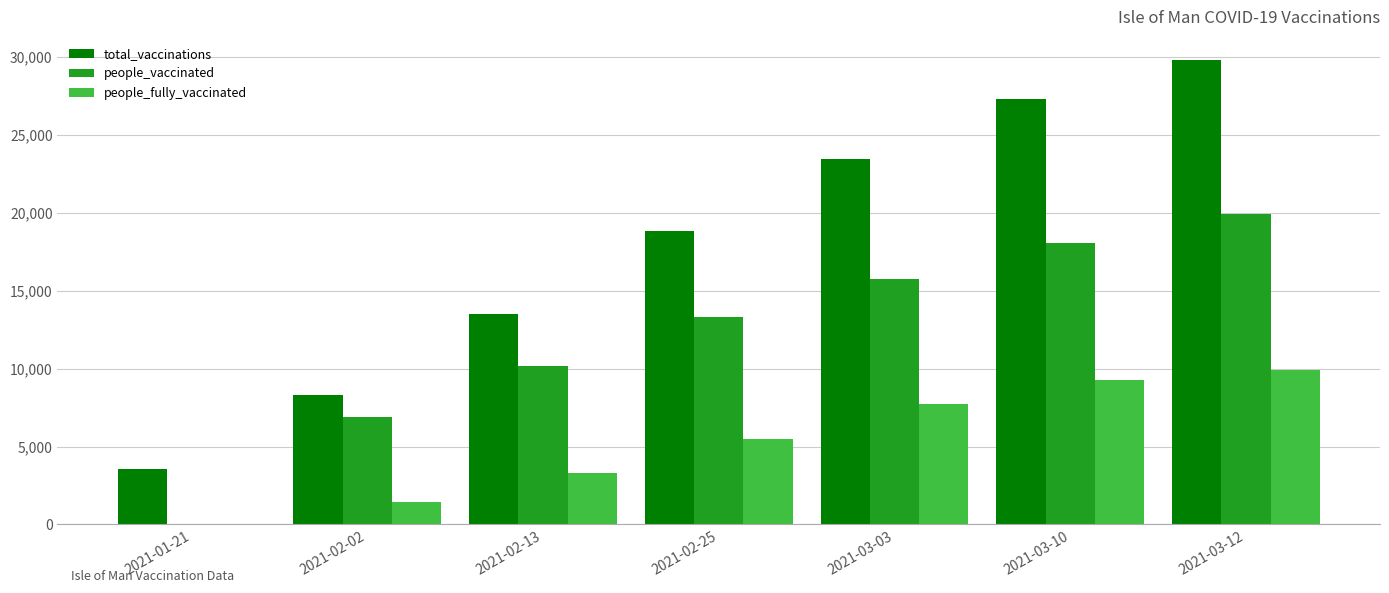

Reading right to left, extract all data points from this chart.

total_vaccinations: 29794	27326	23429	18795	13497	8302	3558
people_vaccinated: 19885	18043	15719	13286	10170	6883	0
people_fully_vaccinated: 9909	9283	7710	5509	3327	1419	0